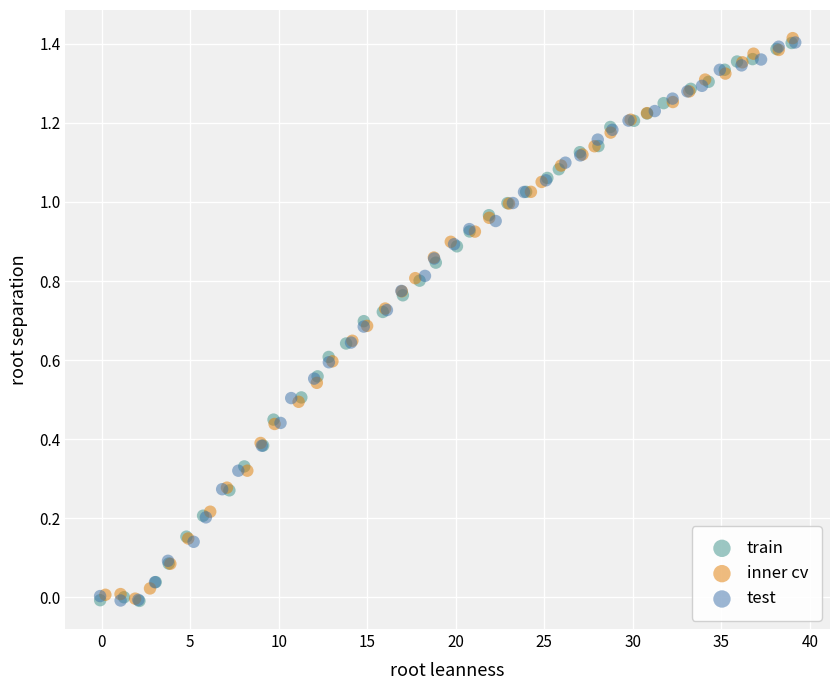

What are all the series names shown in the legend?

train, inner cv, test